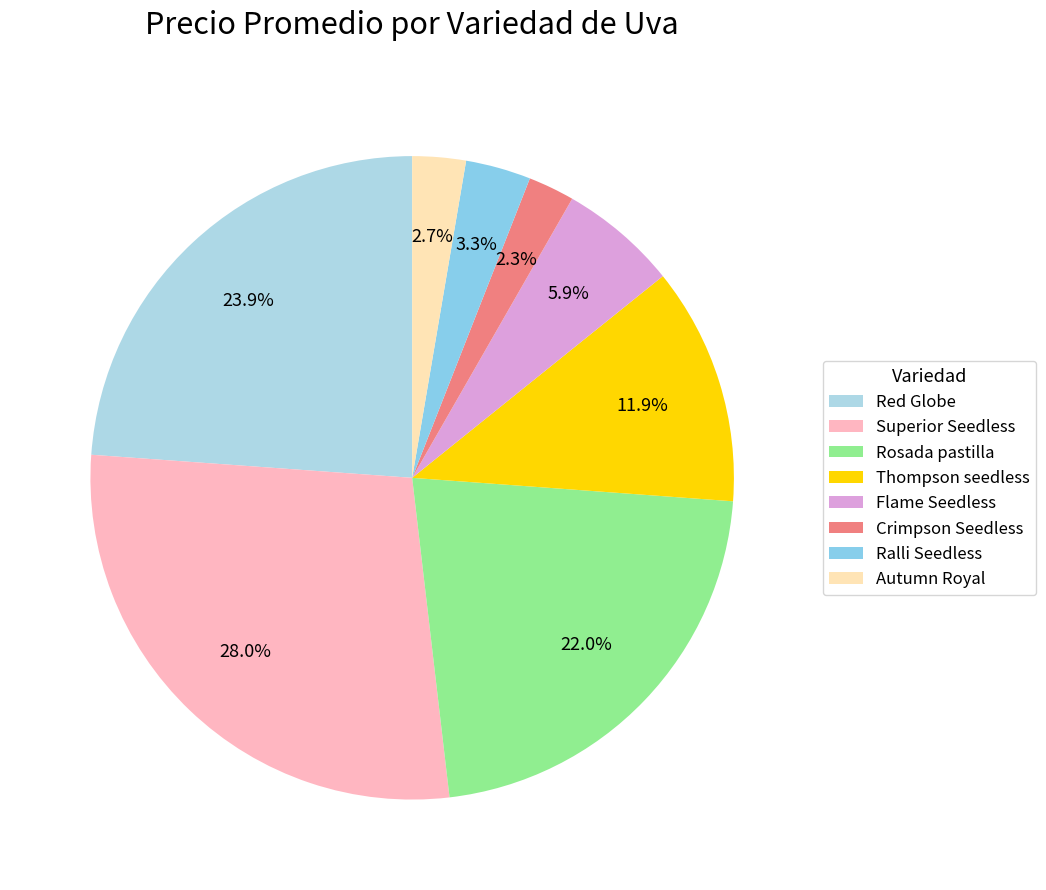

Which has a higher value, Red Globe or Autumn Royal?

Red Globe